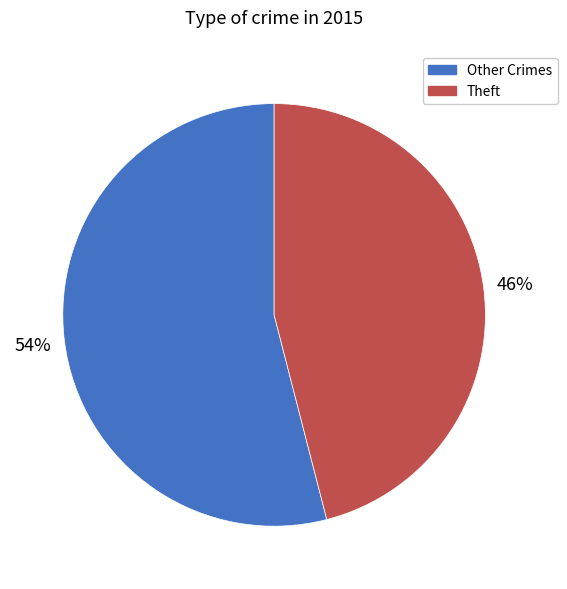

Which has a higher value, Other Crimes or Theft?

Other Crimes